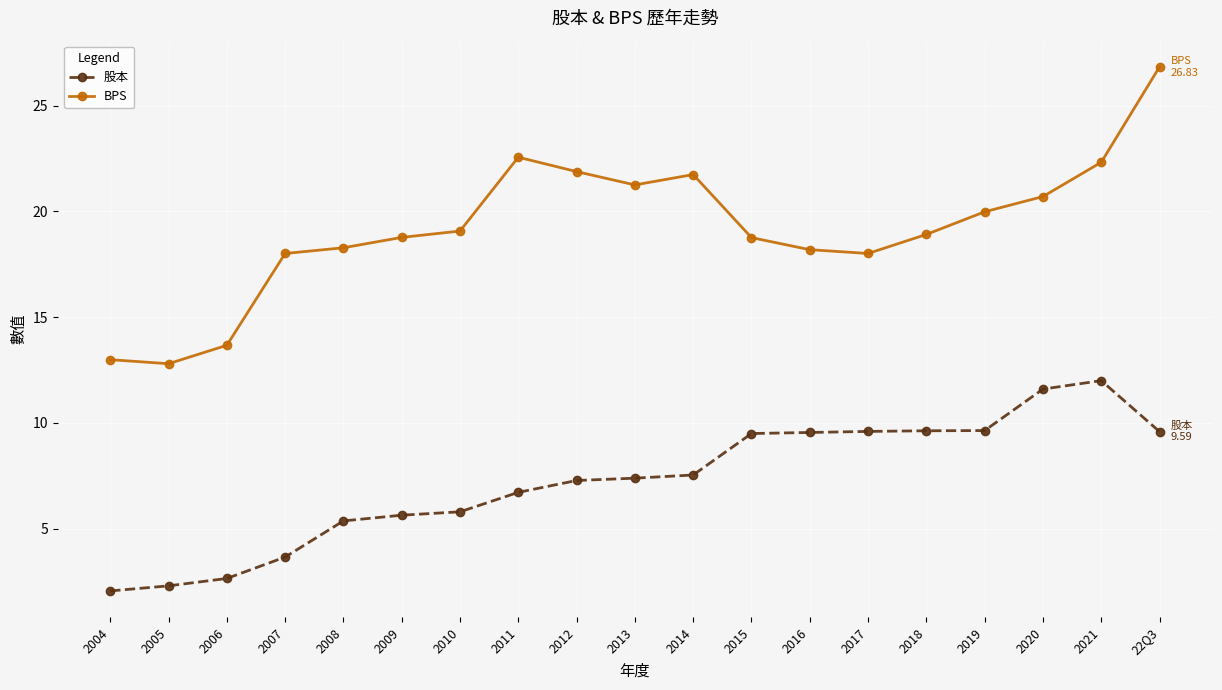

What is the label of the 17th point from the left?

2020